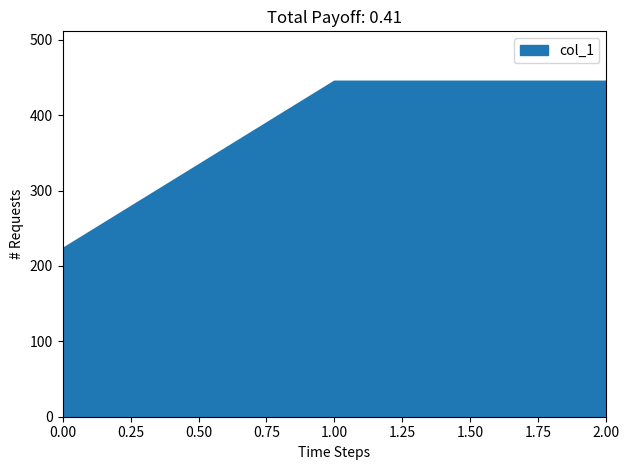

What is the change in value from 0.00 to 2.00?

+222.2